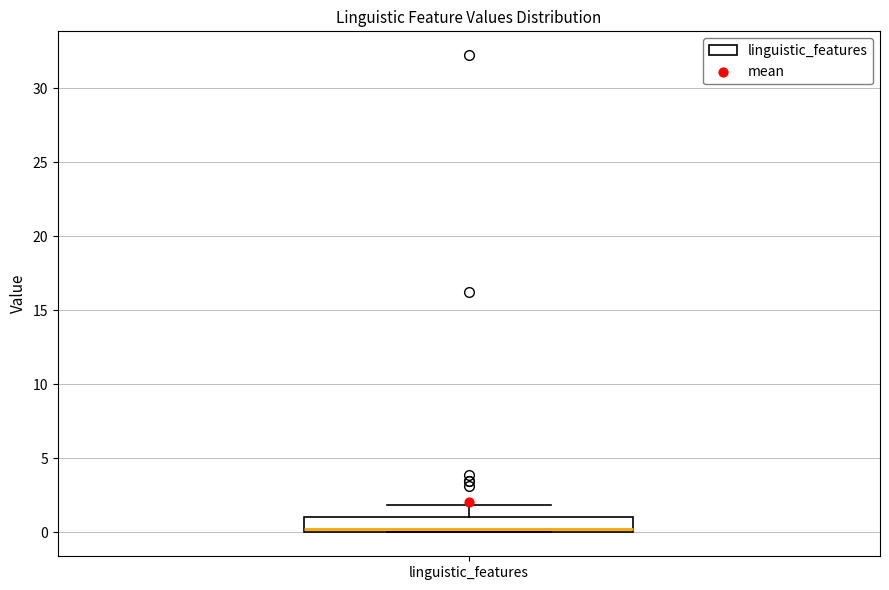

Read this box plot against the y-axis: the position of the median line, the range covered by the box, and the ends of both whiskers. The values are not printed on the chart, so give them approximately, as read against the axis.

median 0 (just above the box's lower edge), box 0 to 1, whiskers 0 to 2